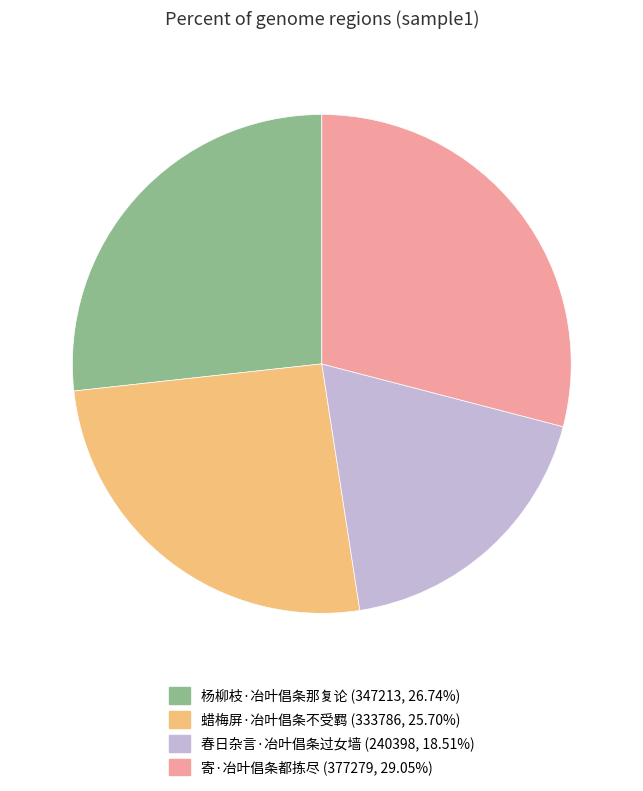

What is the ratio of the value at 春日杂言·冶叶倡条过女墙 (240398, 18.51%) to the value at 杨柳枝·冶叶倡条那复论 (347213, 26.74%)?

0.7